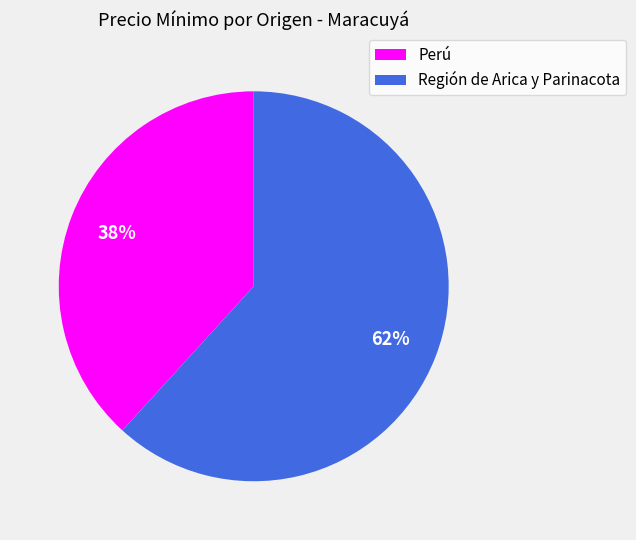

True or false: Perú accounts for 38% of the total.

True